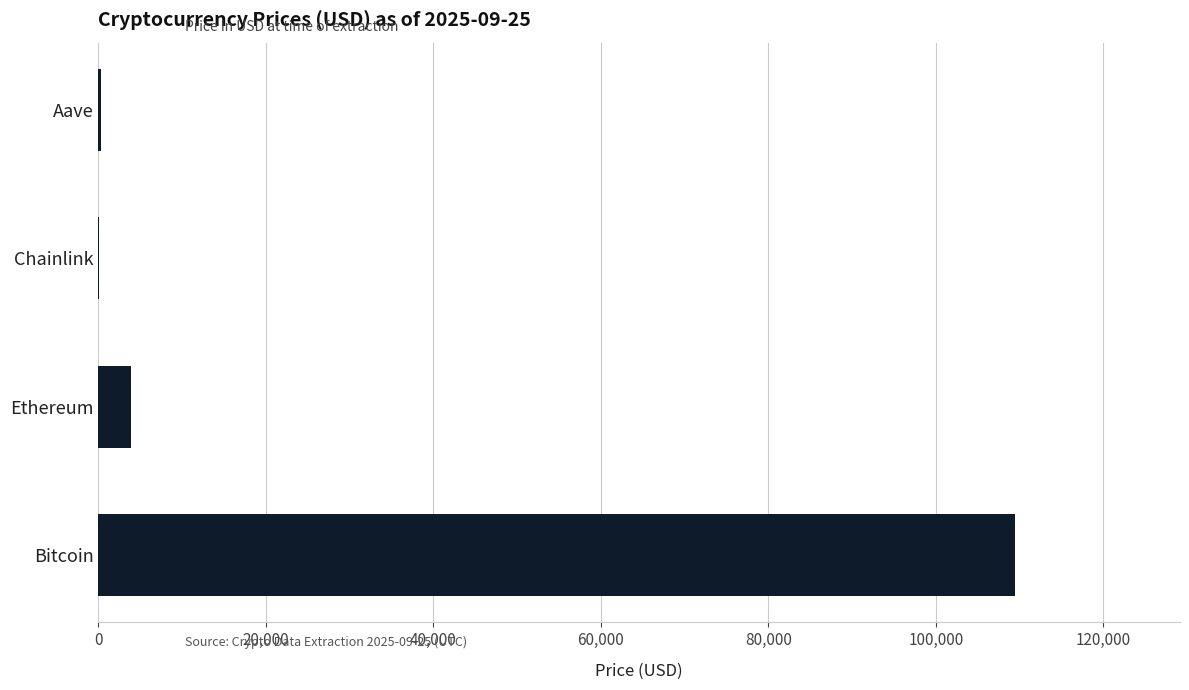

What is the sum of all values?

113623.9